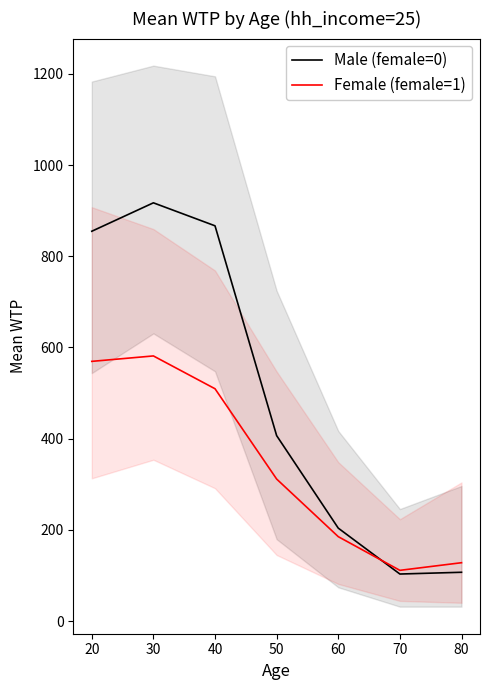

What is the value of the Female (female=1) point at the 2nd from the left?

581.3